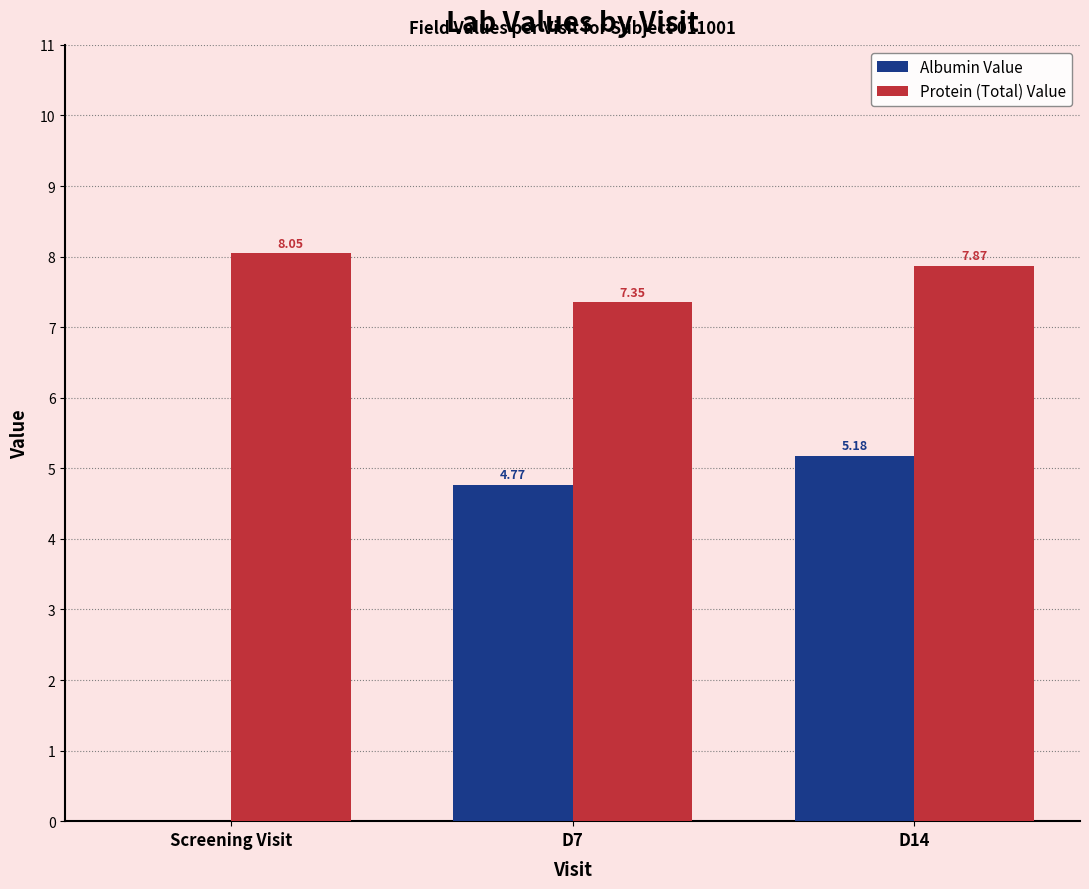

Does the chart contain stacked bars?

No